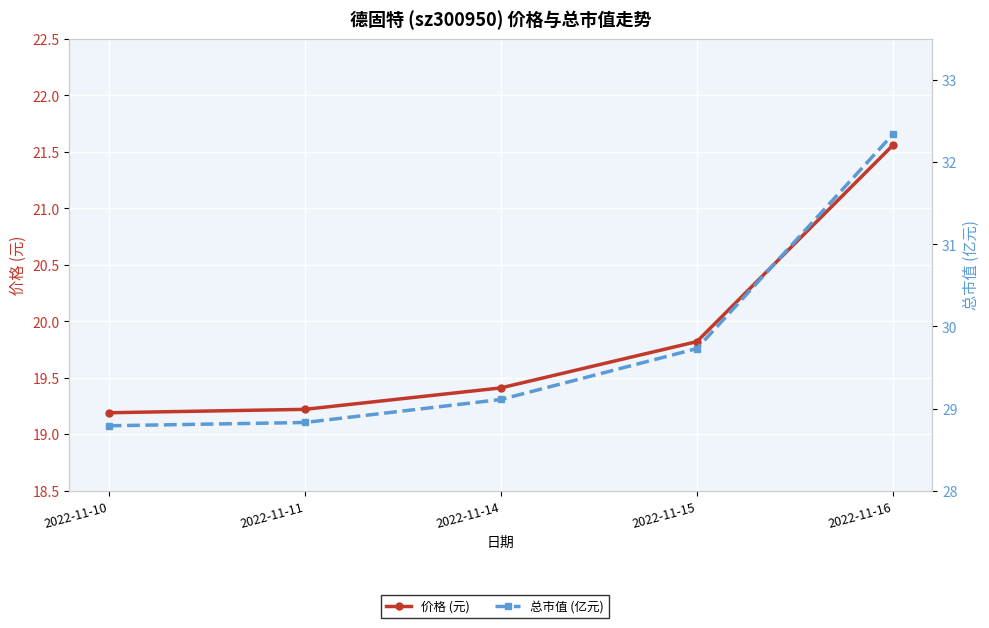

The value of 价格 (元) at 2022-11-16 is 8.1. True or false?

False